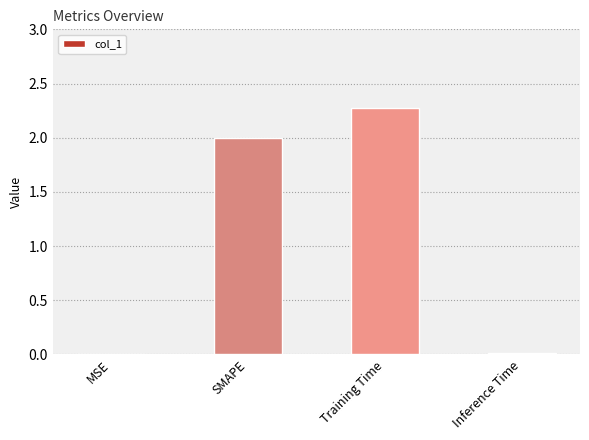

What is the difference between the values at Training Time and MSE?

2.3